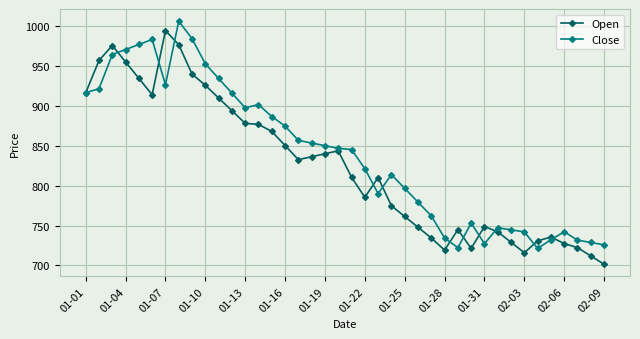

What is the average value of the Close series?

839.6